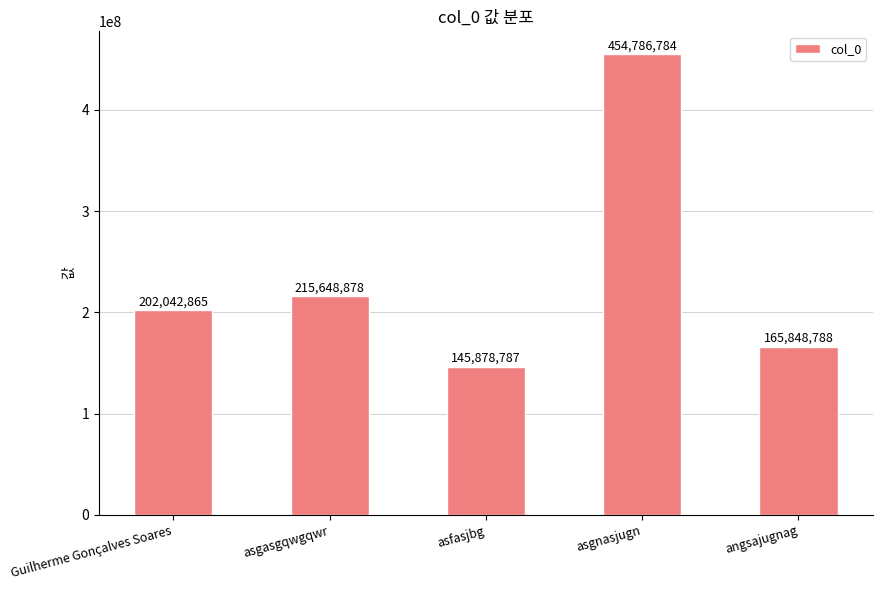

What is the label of the 3rd bar from the right?

asfasjbg